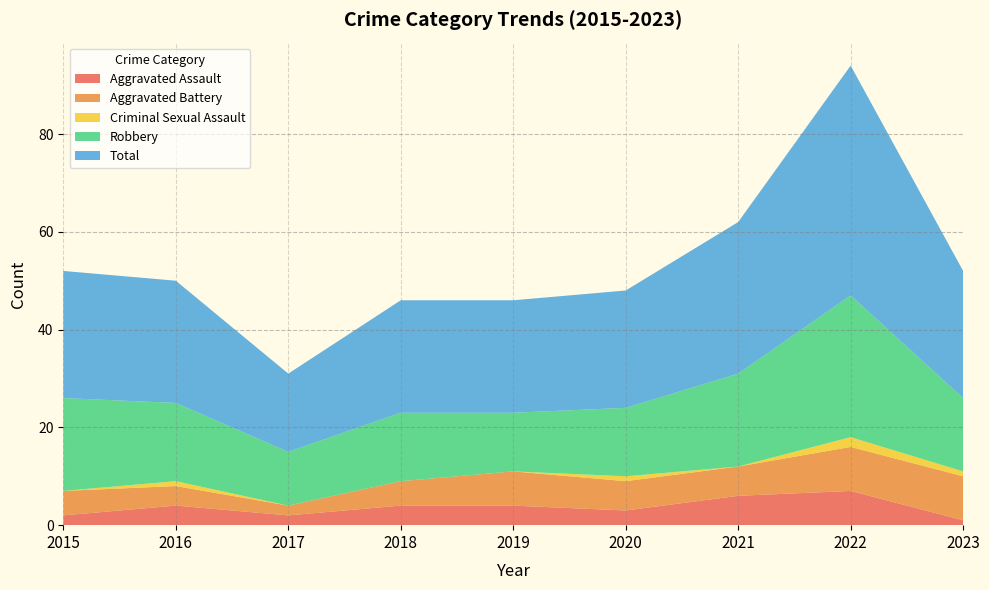

Reading left to right, extract all data points from this chart.

Aggravated Assault: 2	4	2	4	4	3	6	7	1
Aggravated Battery: 5	4	2	5	7	6	6	9	9
Criminal Sexual Assault: 0	1	0	0	0	1	0	2	1
Robbery: 19	16	11	14	12	14	19	29	15
Total: 26	25	16	23	23	24	31	47	26